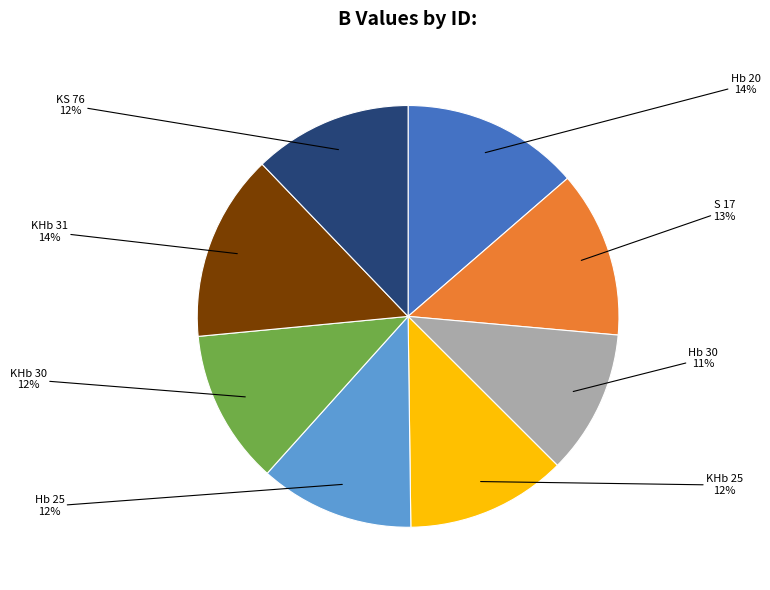

To the nearest percent, what is the average slice percentage?

12%